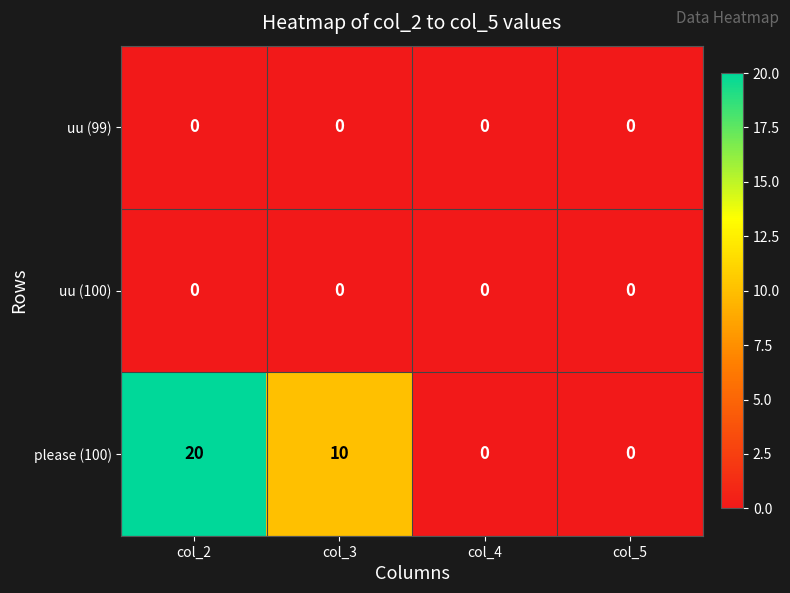

What is the maximum value shown in the chart?

20